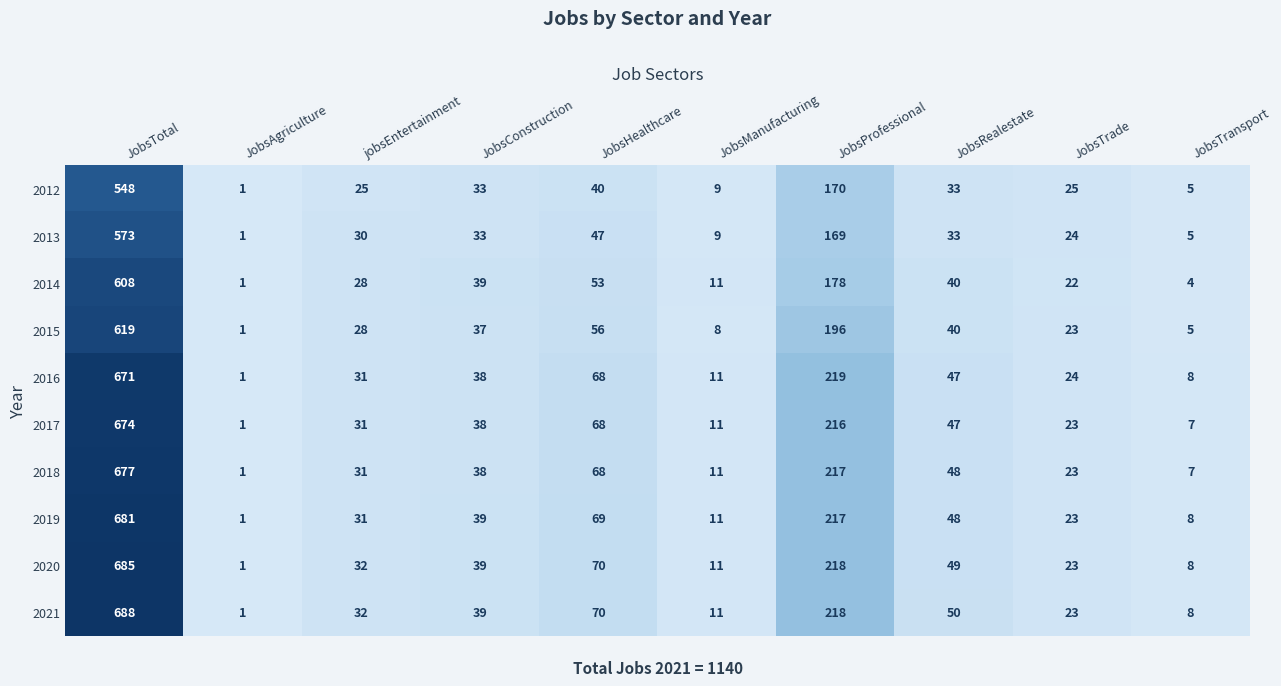

How many data points does each series have?

10